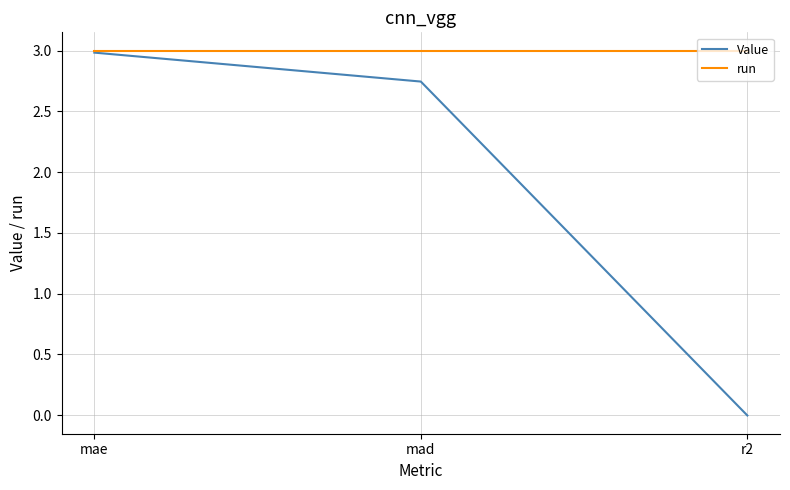

What position from the left is r2?

3